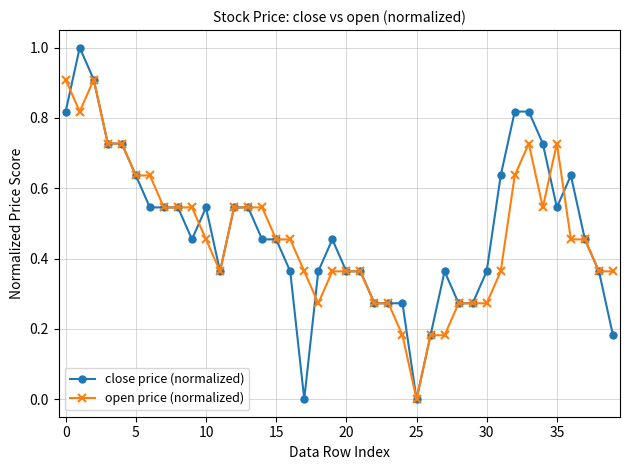

What is the maximum value shown in the chart?

1.0